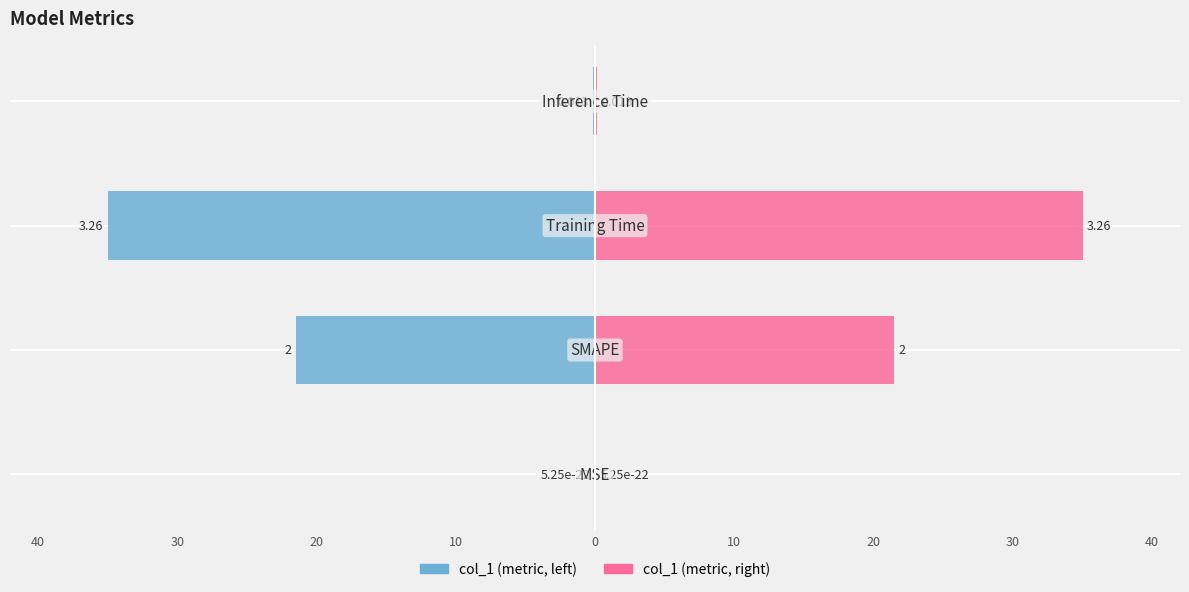

Are the bars horizontal?

Yes